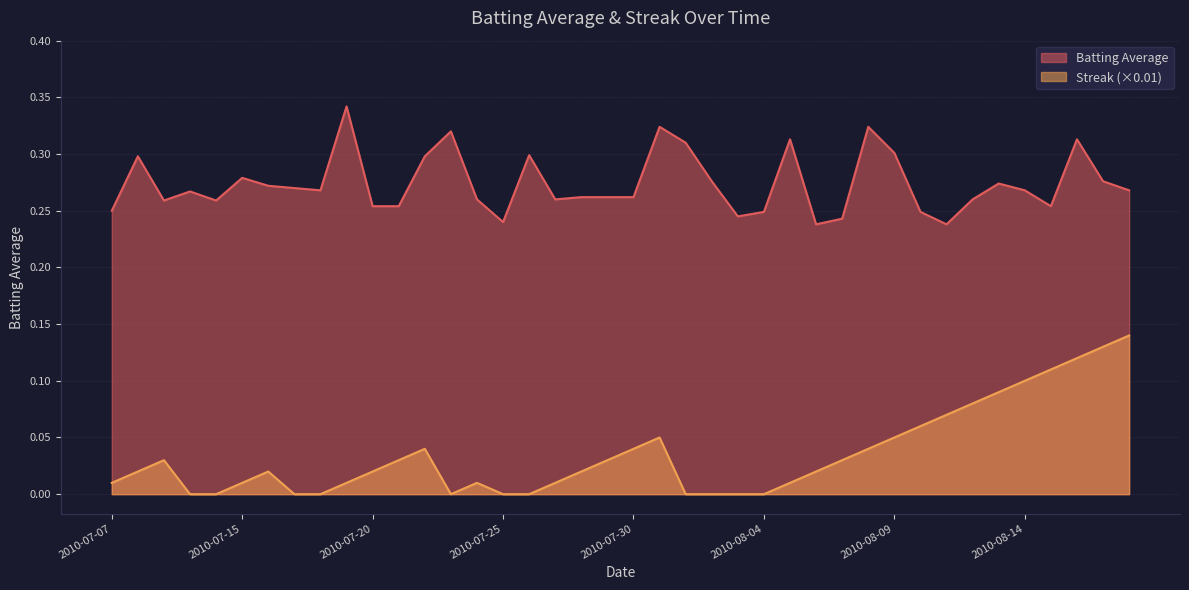

Reading left to right, what are all the values shown in this chart?

Batting Average: 0.2	0.3	0.3	0.3	0.3	0.3	0.3	0.3	0.3	0.3	0.3	0.3	0.3	0.3	0.3	0.2	0.3	0.3	0.3	0.3	0.3	0.3	0.3	0.3	0.2	0.2	0.3	0.2	0.2	0.3	0.3	0.2	0.2	0.3	0.3	0.3	0.3	0.3	0.3	0.3
Streak: 0.0	0.0	0.0	0.0	0.0	0.0	0.0	0.0	0.0	0.0	0.0	0.0	0.0	0.0	0.0	0.0	0.0	0.0	0.0	0.0	0.0	0.1	0.0	0.0	0.0	0.0	0.0	0.0	0.0	0.0	0.1	0.1	0.1	0.1	0.1	0.1	0.1	0.1	0.1	0.1